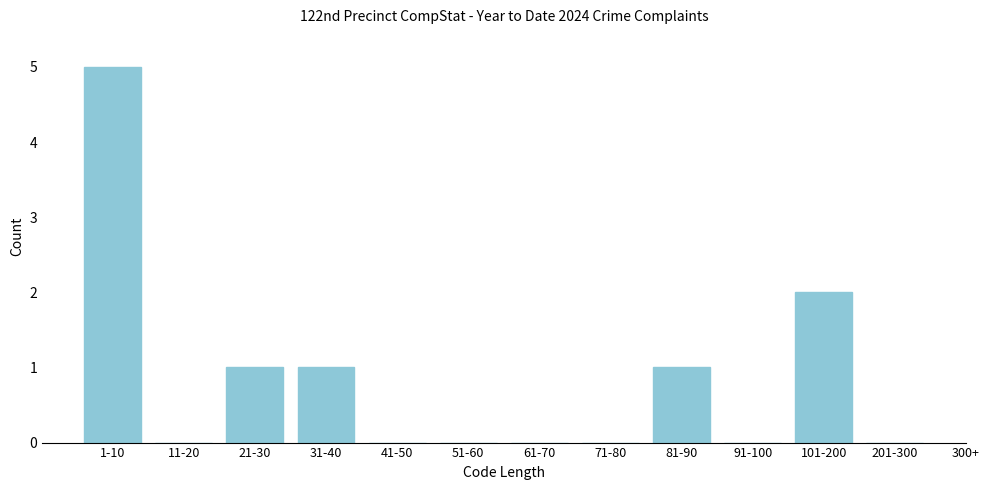

Reading right to left, extract all data points from this chart.

201-300=0	101-200=2	91-100=0	81-90=1	71-80=0	61-70=0	51-60=0	41-50=0	31-40=1	21-30=1	11-20=0	1-10=5